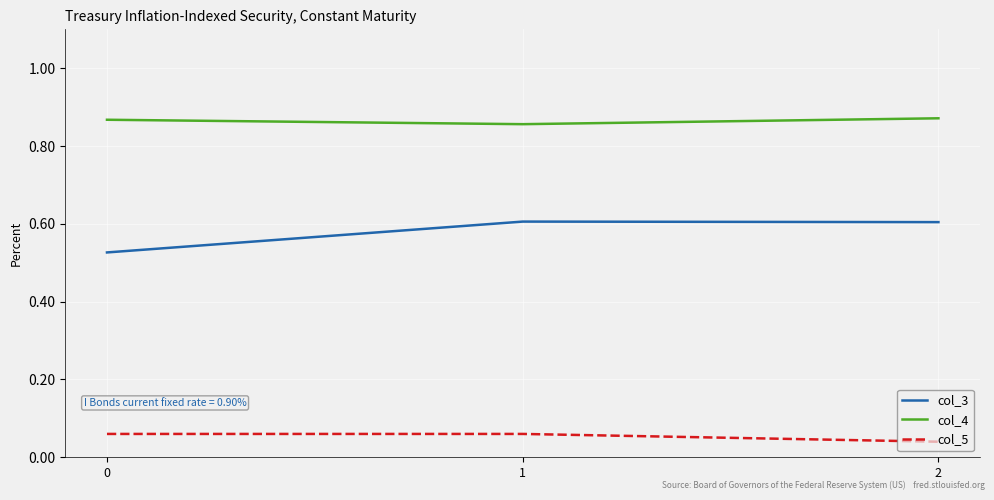

List the series in order of their overall mean, highest first.

col_4, col_3, col_5